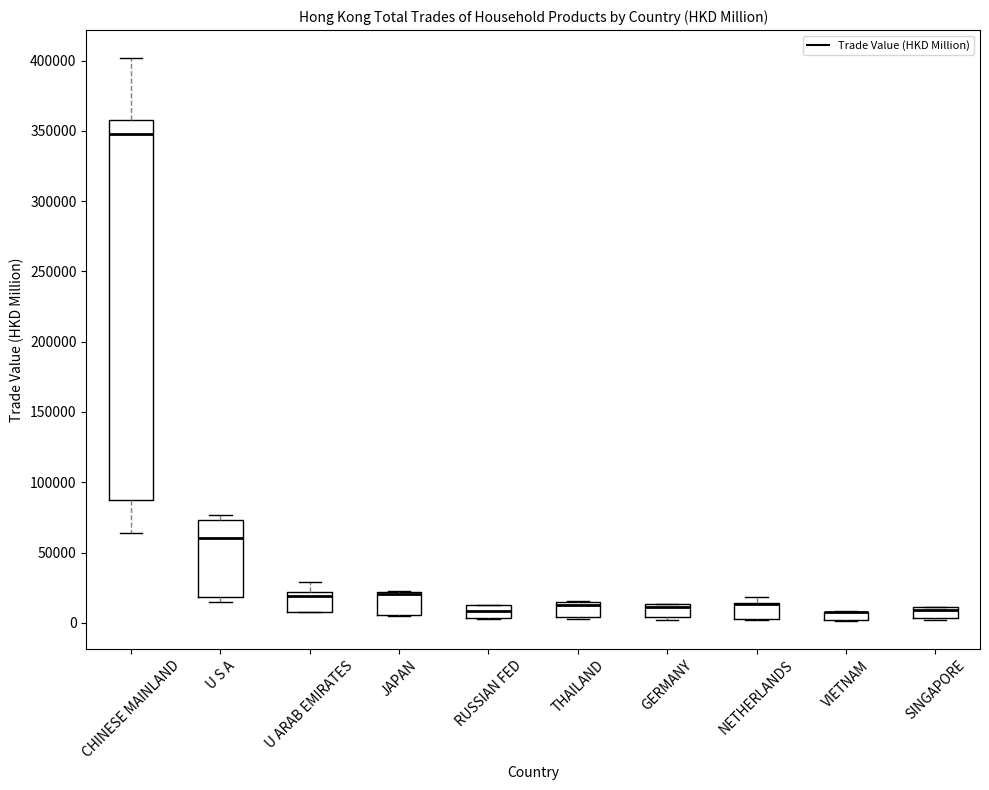

Where does the median line of the box for GERMANY sit on the y-axis? The values are not printed on the chart, so give them approximately, as read against the axis.

10000